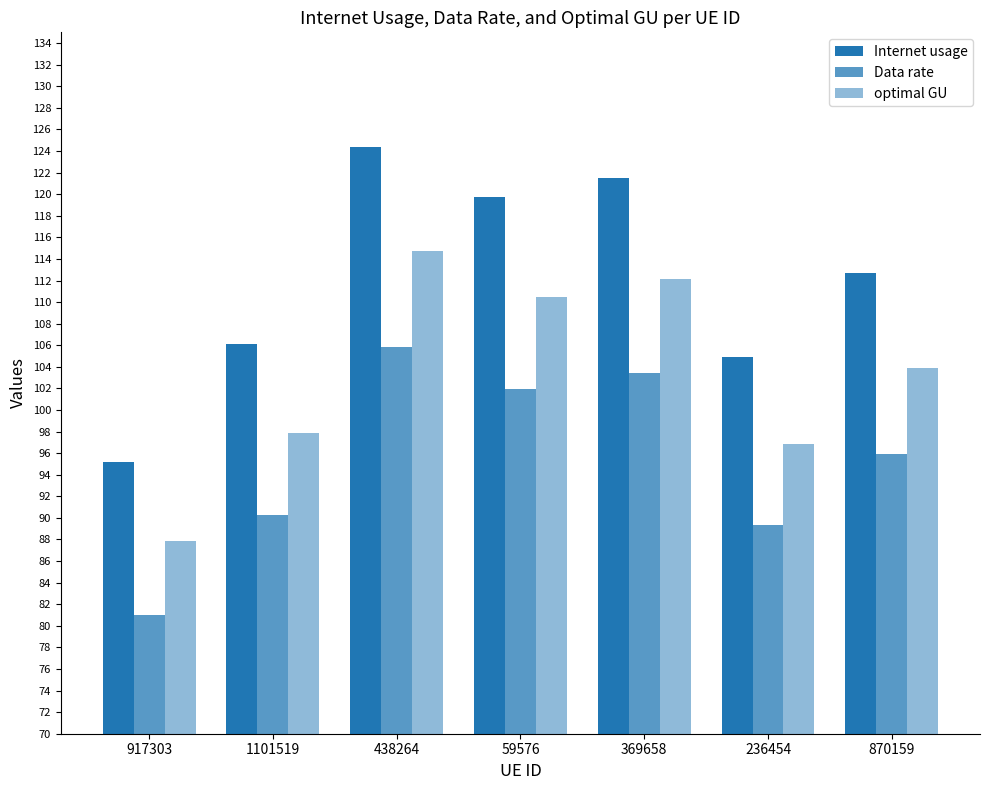

Reading left to right, list all the values displayed in this chart.

Internet usage: 95.2	106.1	124.4	119.7	121.5	105.0	112.7
Data rate: 81.0	90.3	105.9	101.9	103.4	89.3	95.9
optimal GU: 87.8	97.9	114.8	110.5	112.1	96.8	103.9